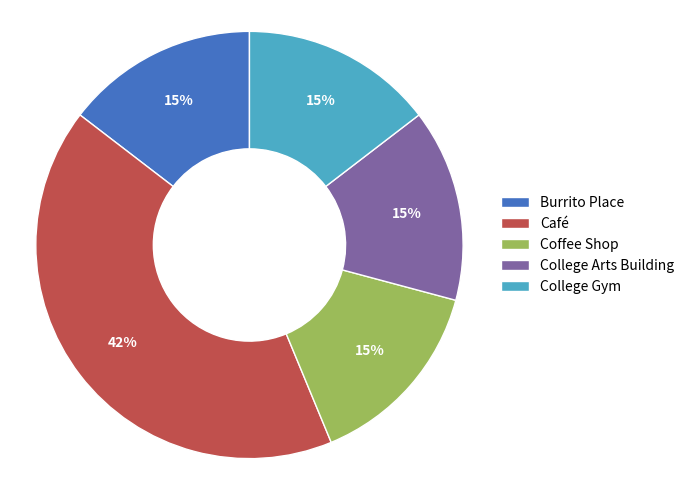

How many segments does this pie chart have?

5